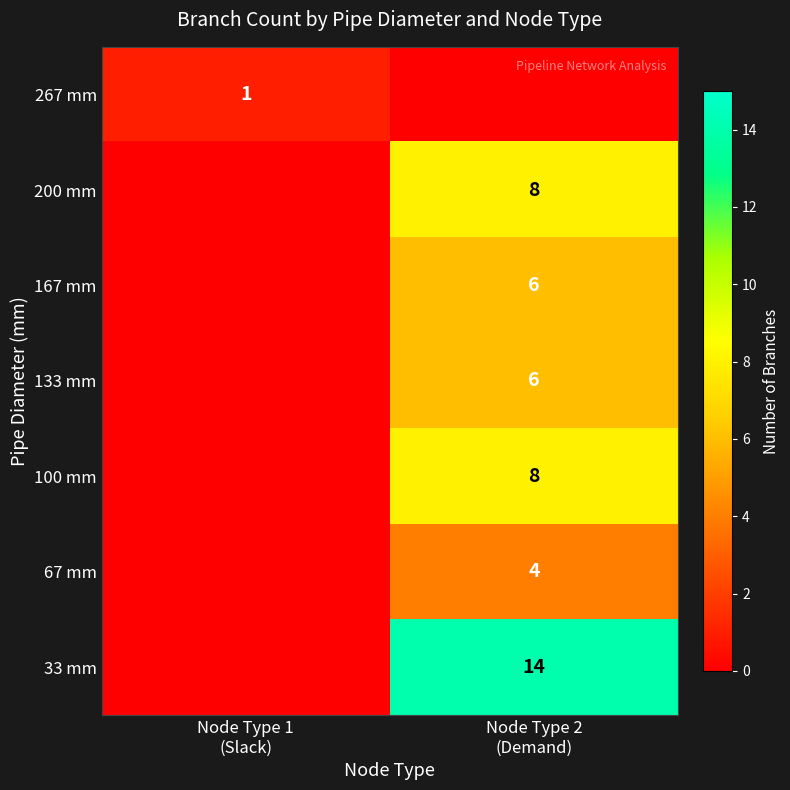

Rank the categories by 133 mm value from lowest to highest.

Node Type 1 (Slack), Node Type 2 (Demand)